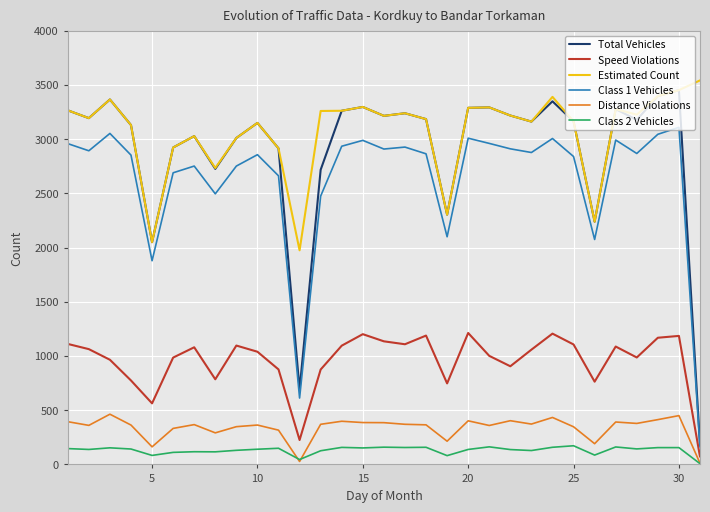

Which series has the largest total across all categories?

Estimated Count